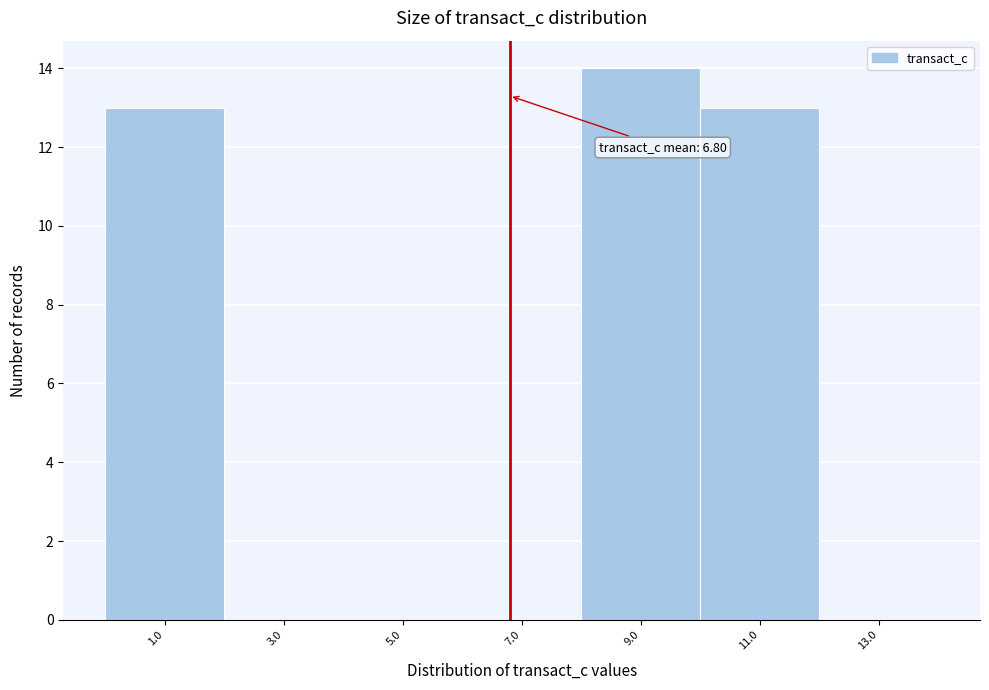

Which range on the x-axis has the tallest bar?

8 to 10